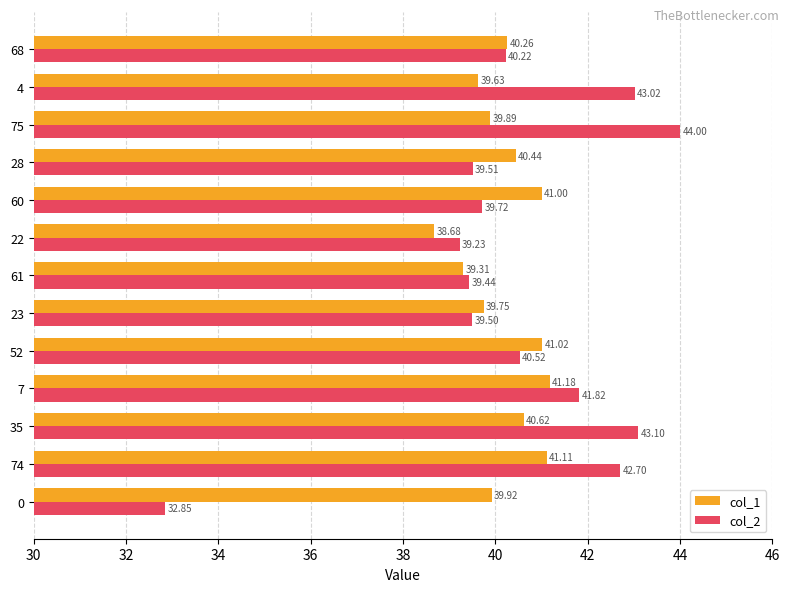

What is the average value of the col_1 series?

40.2